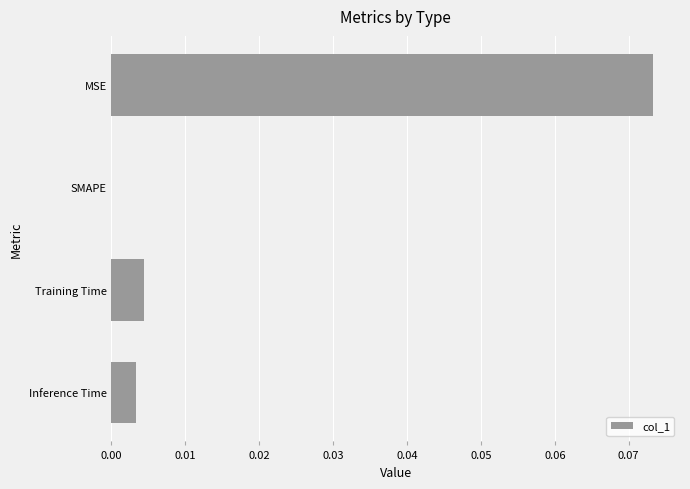

At which category does the chart reach its peak across all series?

MSE